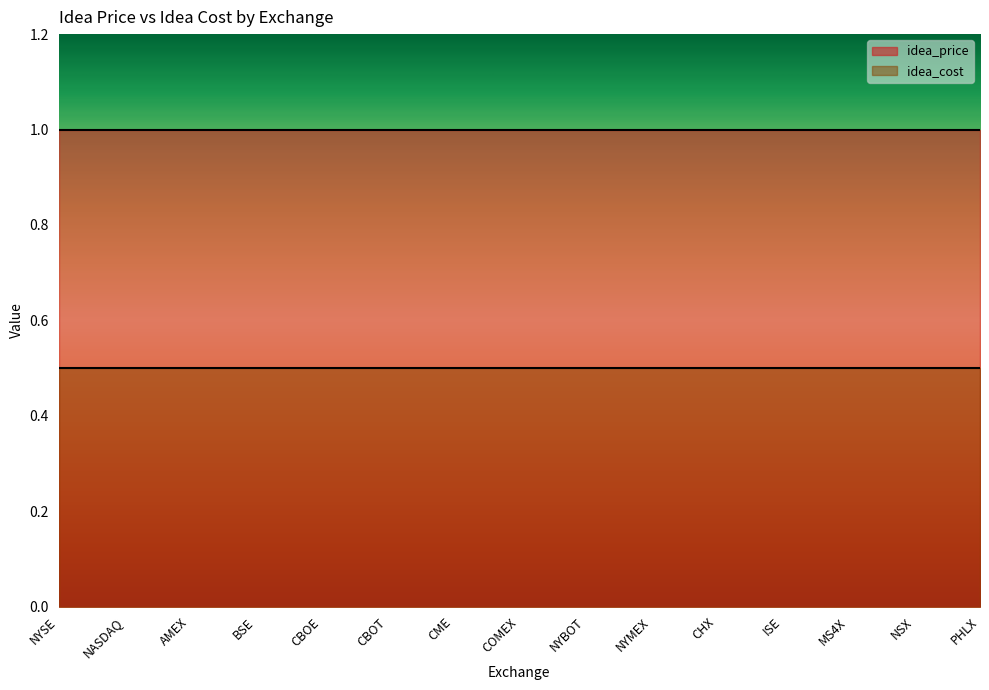

The idea_cost series shows 0.2 at MS4X. True or false?

False